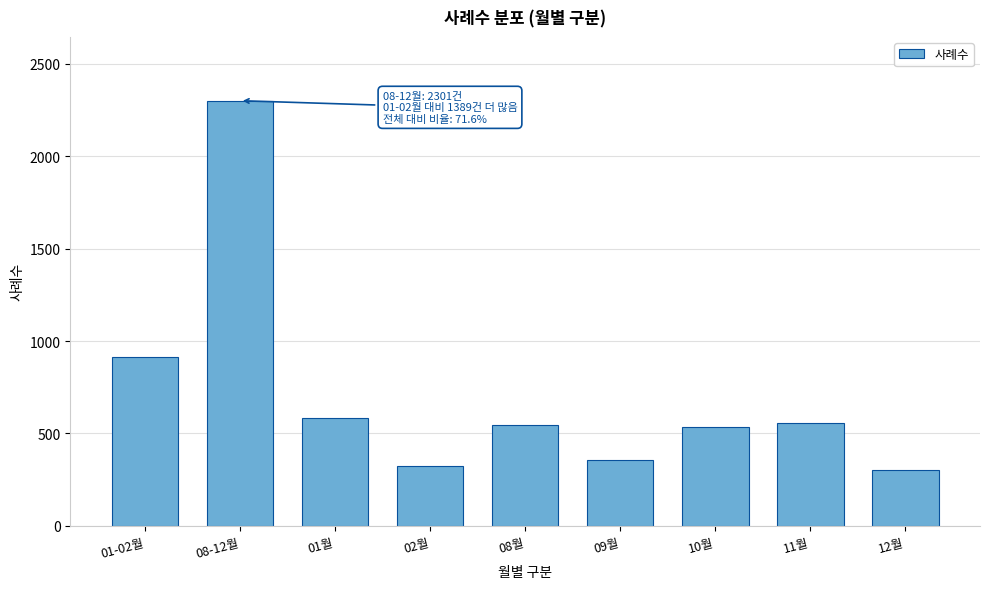

Where is the data nearest to the value 1302?

01-02월